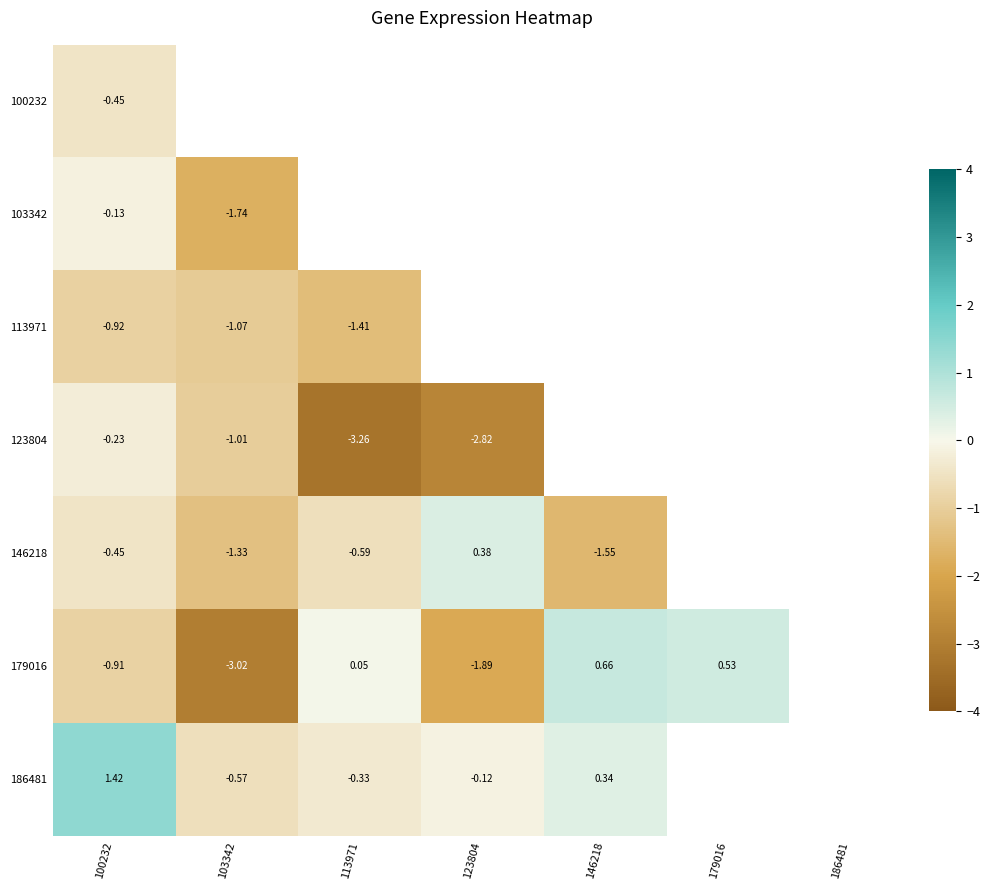

Rank the series by their maximum value, from lowest to highest.

113971, 100232, 123804, 103342, 146218, 179016, 186481